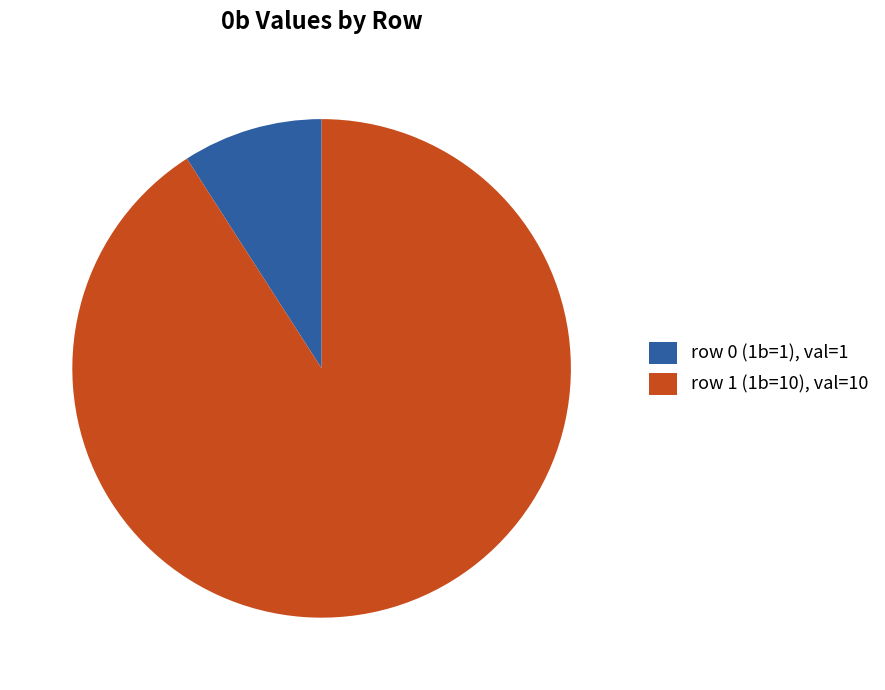

Is it true that row 0 (1b=1) is 4% of the pie?

False